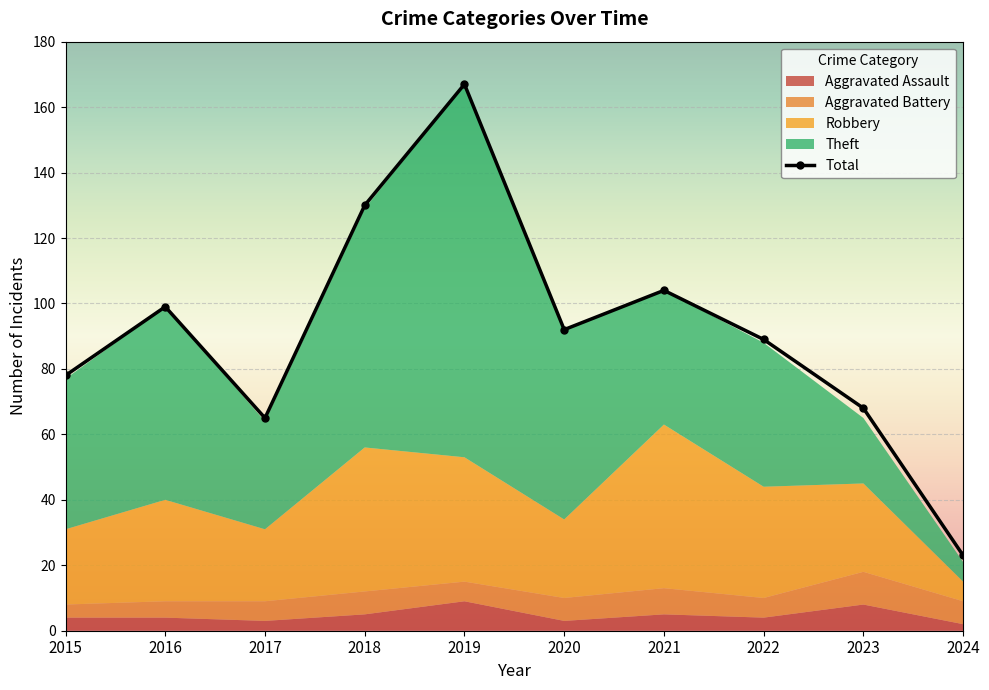

At which category does the data reach its first local valley?

2017